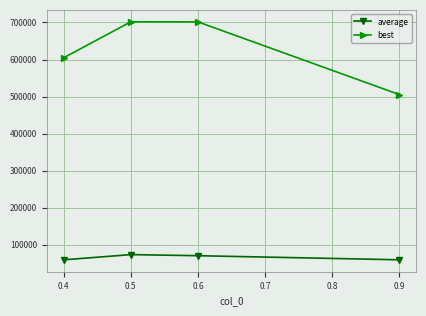

Is the value of average at 0.5 greater than the value of best at 0.4?

No